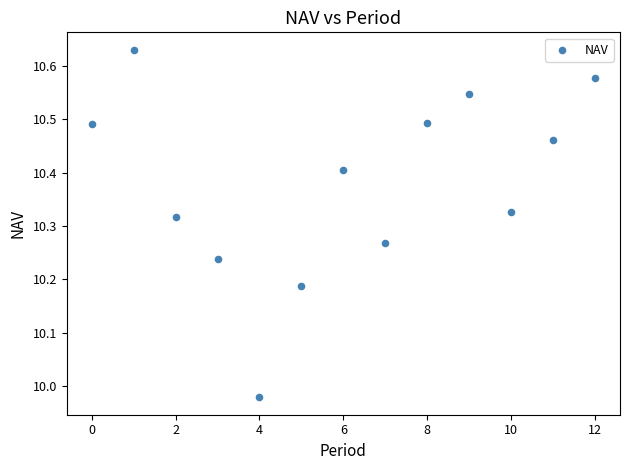

What is the range of Y values (max minus min)?

0.7